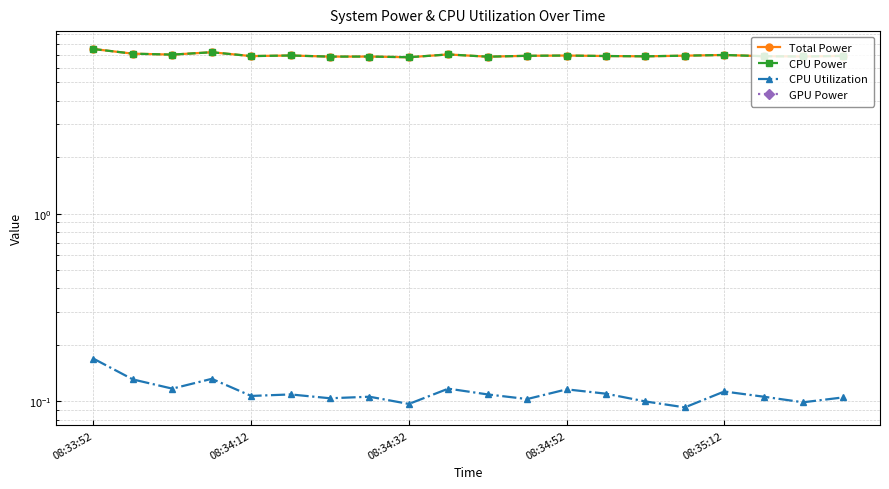

Between 6 and 5, which is larger?

5